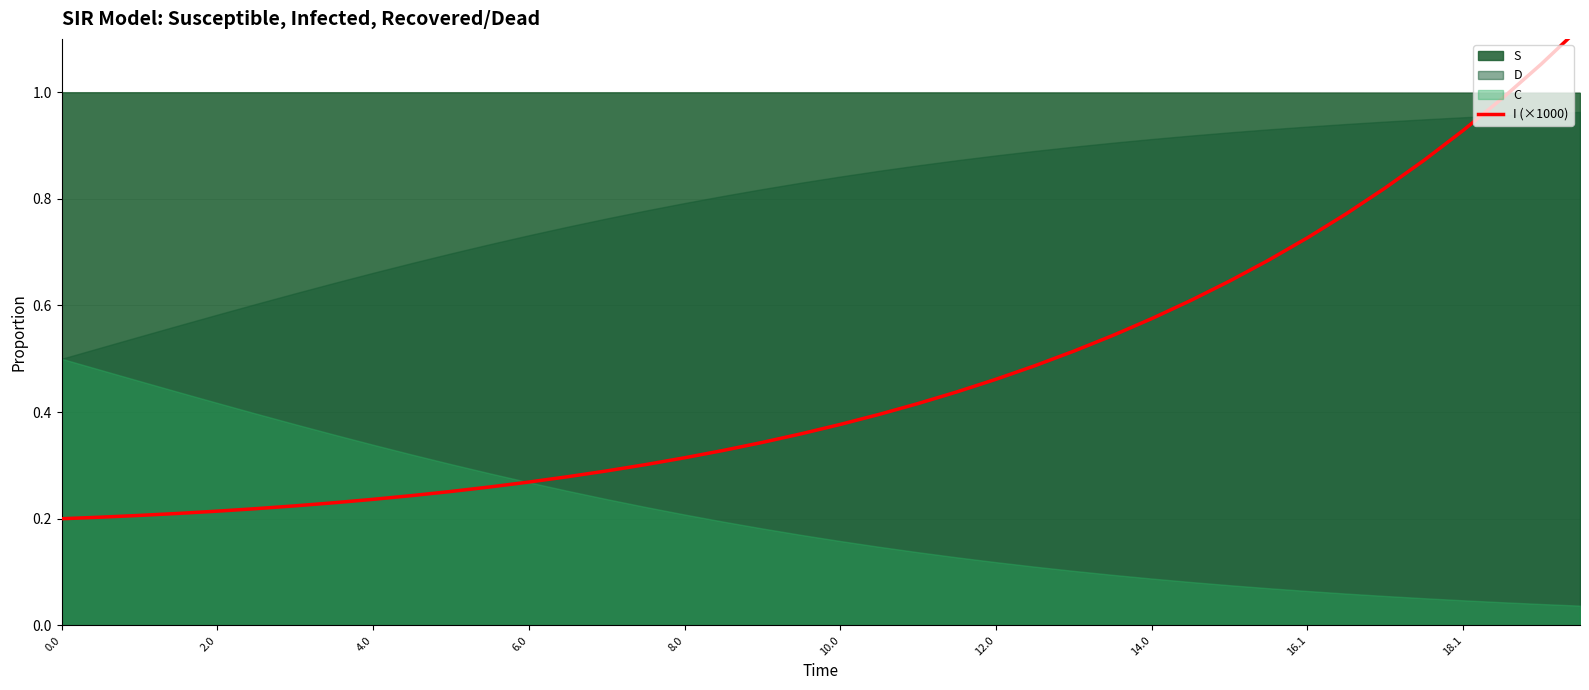

What is the label of the 28th point from the right?

6.0